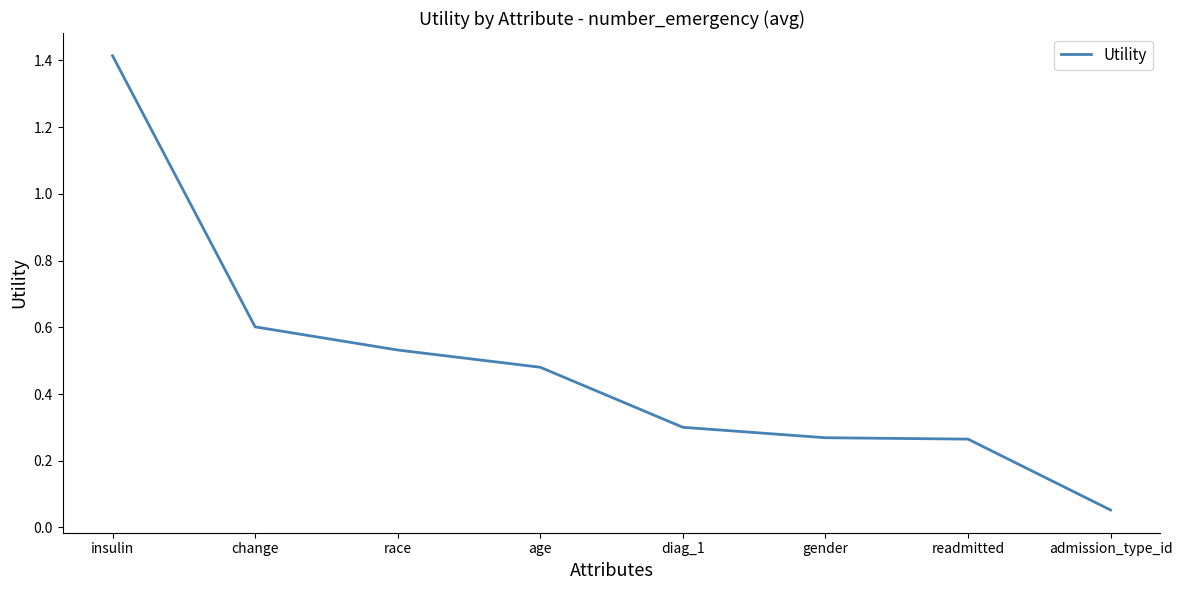

At which category does the chart reach its minimum across all series?

admission_type_id